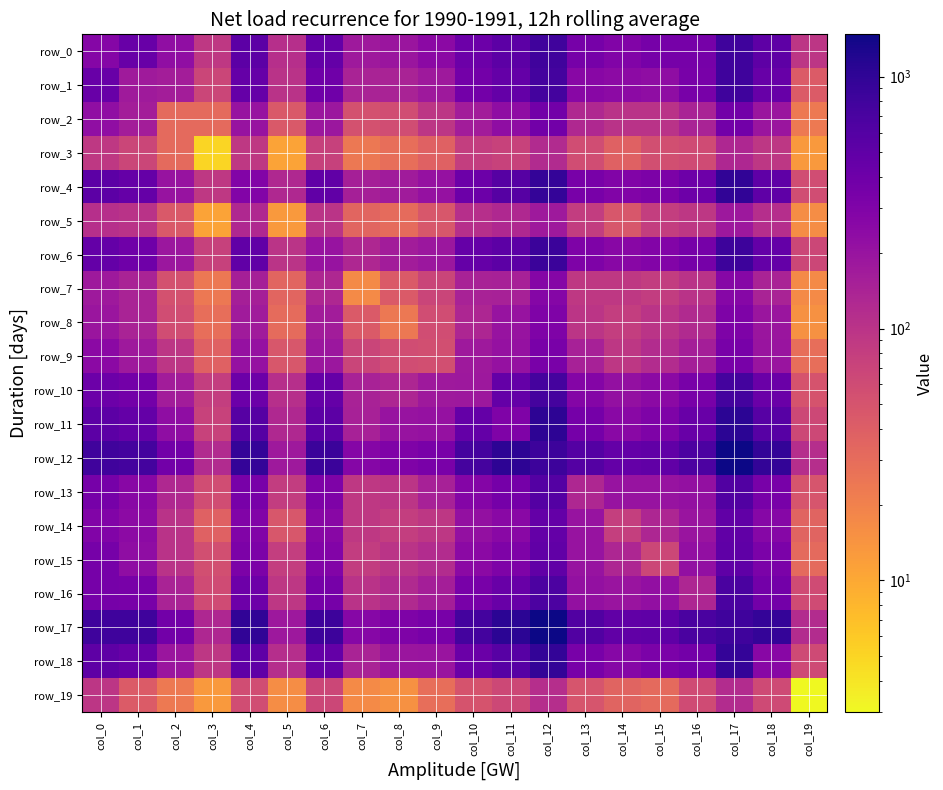

Where does the row_5 series first go above 92?

col_0